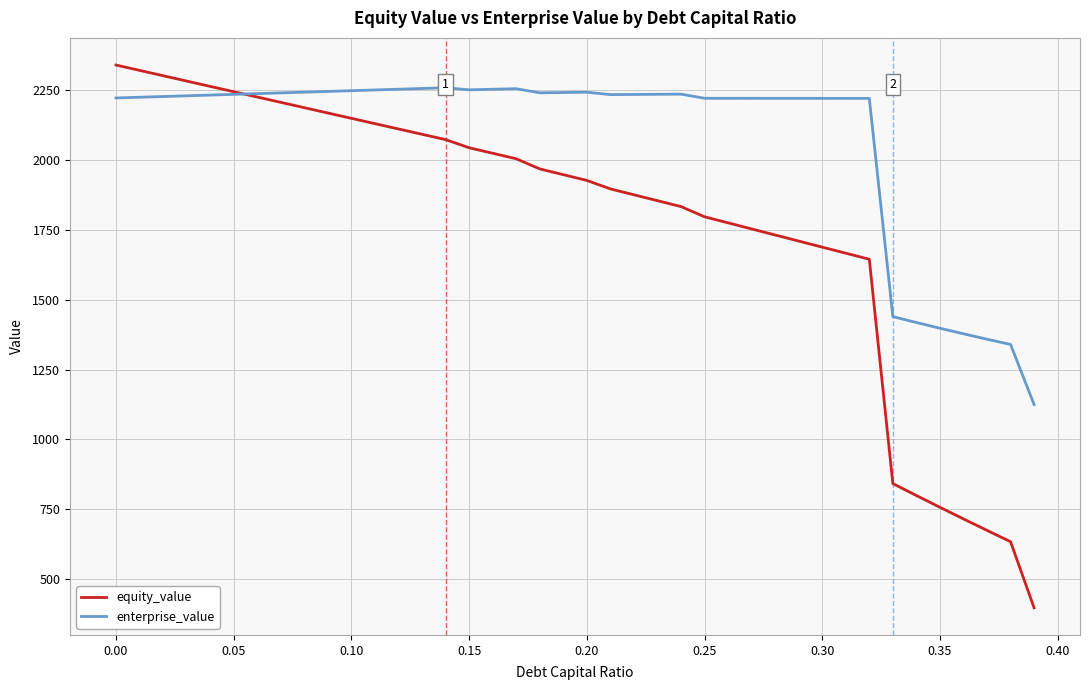

Which series has the widest spread of values?

equity_value